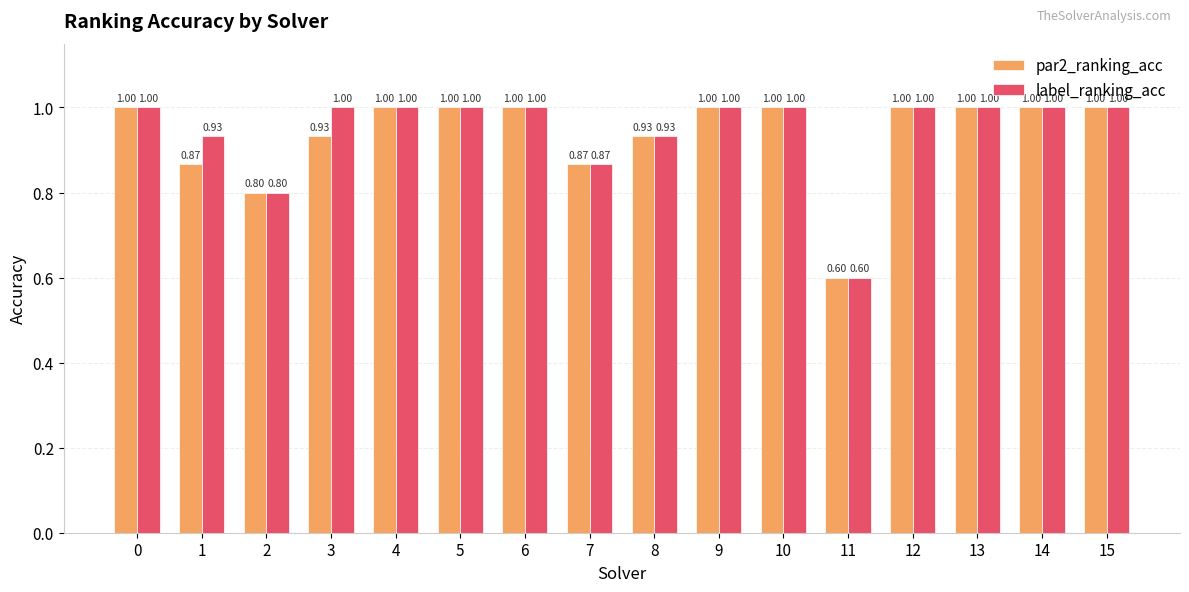

Is it true that label_ranking_acc equals 1.6 at 0?

False